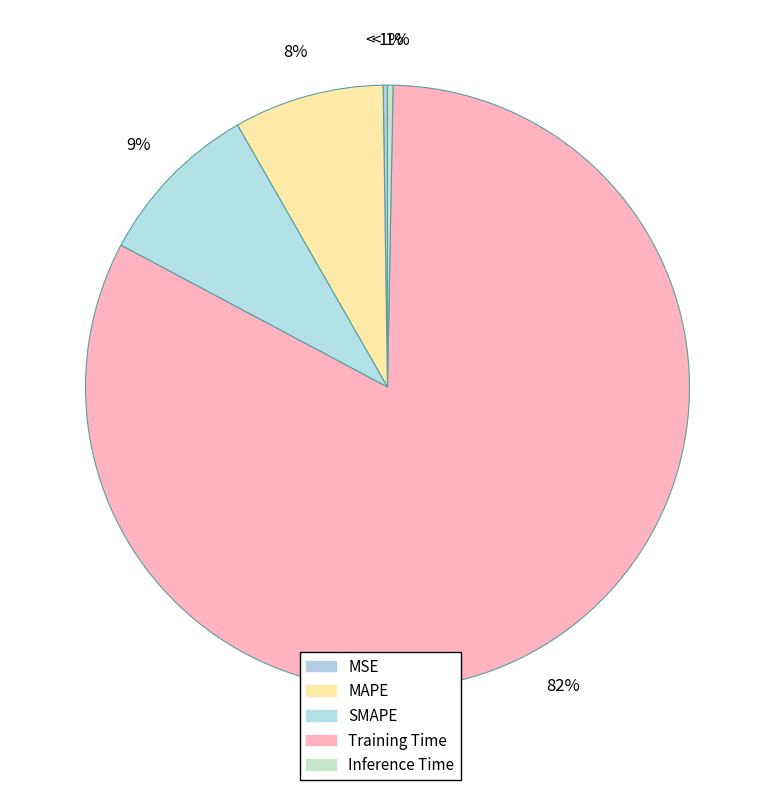

What is the change in value from MAPE to Inference Time?

-0.2